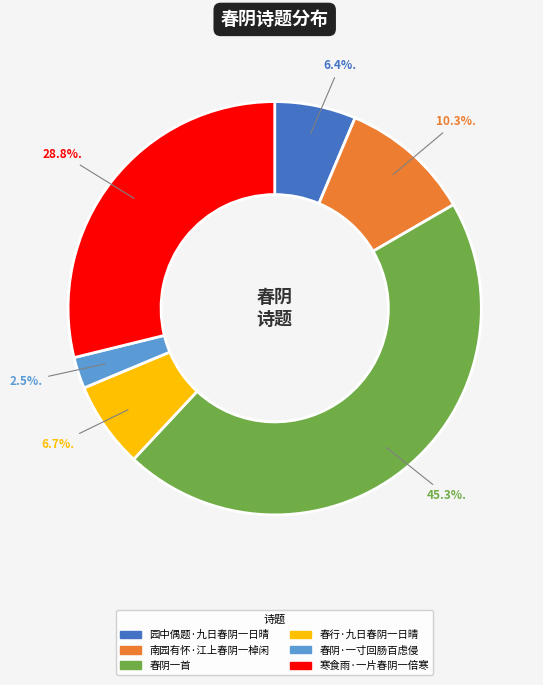

To the nearest percent, what is the combined percentage of 南园有怀·江上春阴一棹闲 and 春行·九日春阴一日晴?

17%